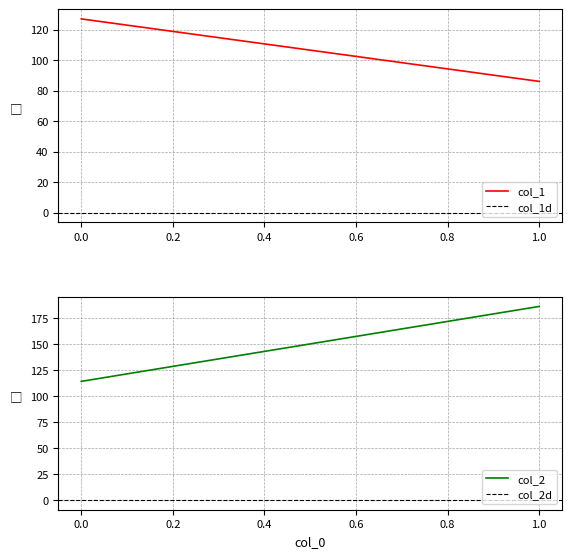

How many lines are shown in the chart?

4